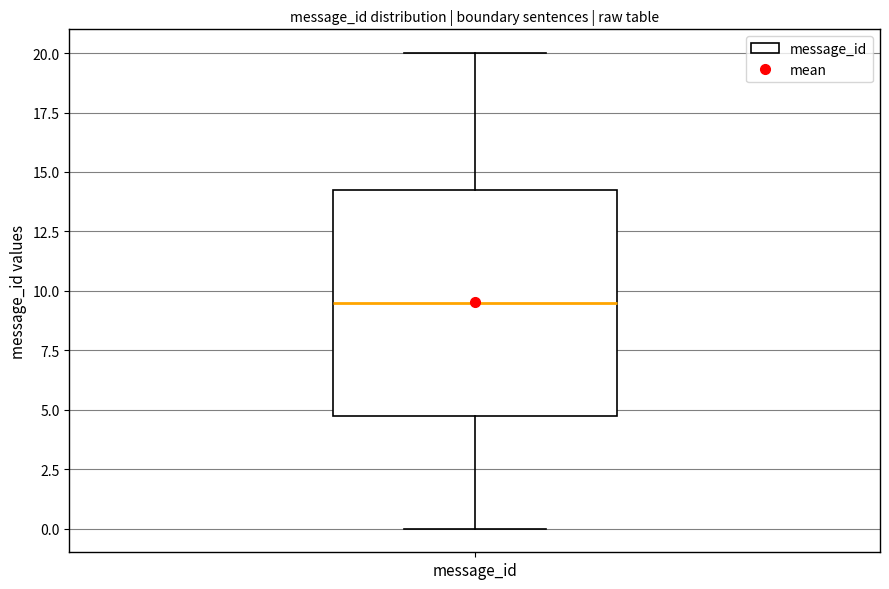

Transcribe this box plot: give where the median line is, the range the box spans, and where the two whiskers end, as read against the y-axis. The values are not printed on the chart, so give them approximately, as read against the axis.

median 9.5, box 5.0 to 14.5, whiskers 0.0 to 20.0